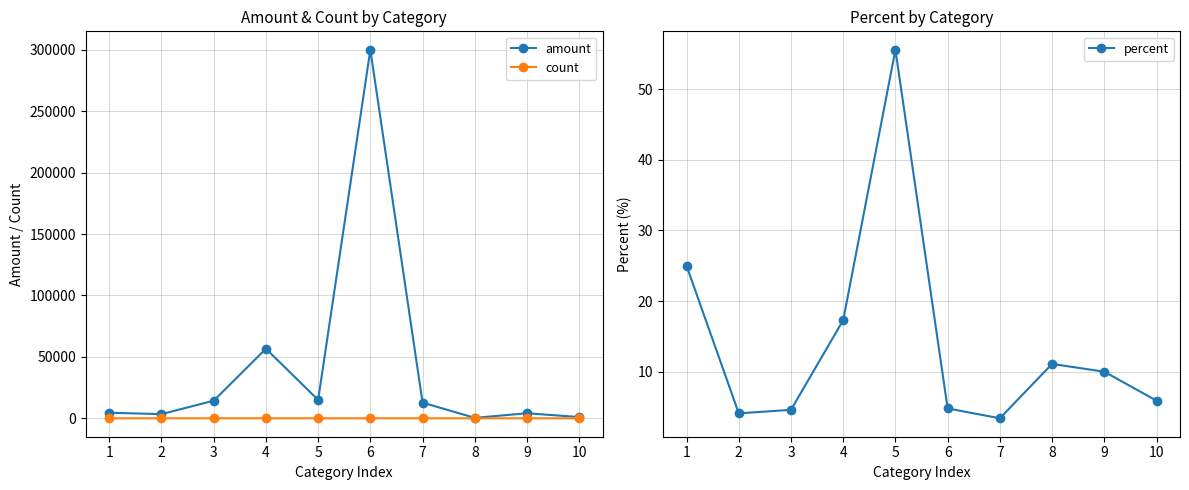

What is the sum of all percent values?

141.8